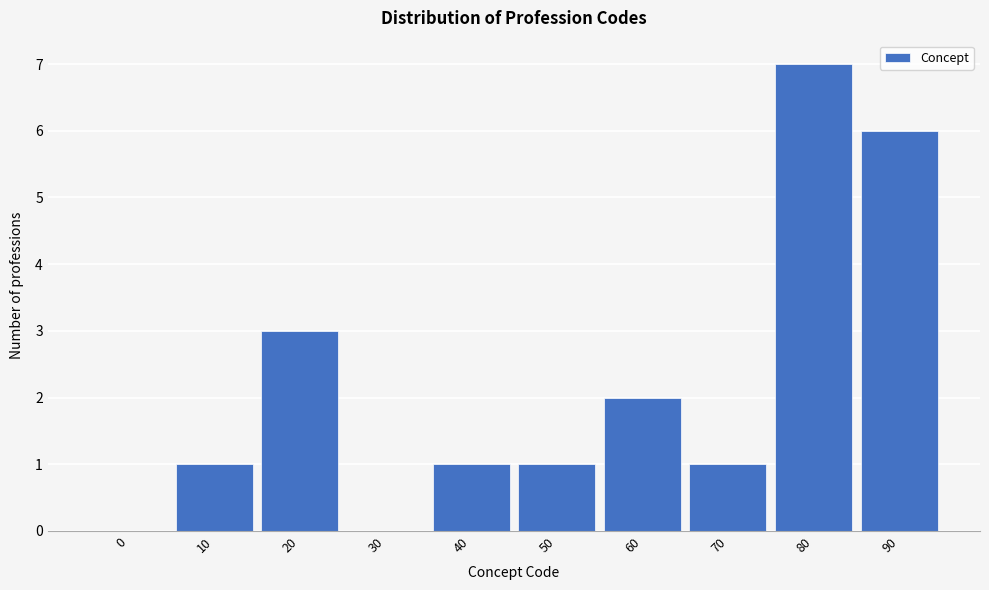

Reading right to left, list all the values displayed in this chart.

90=6	80=7	70=1	60=2	50=1	40=1	30=0	20=3	10=1	0=0